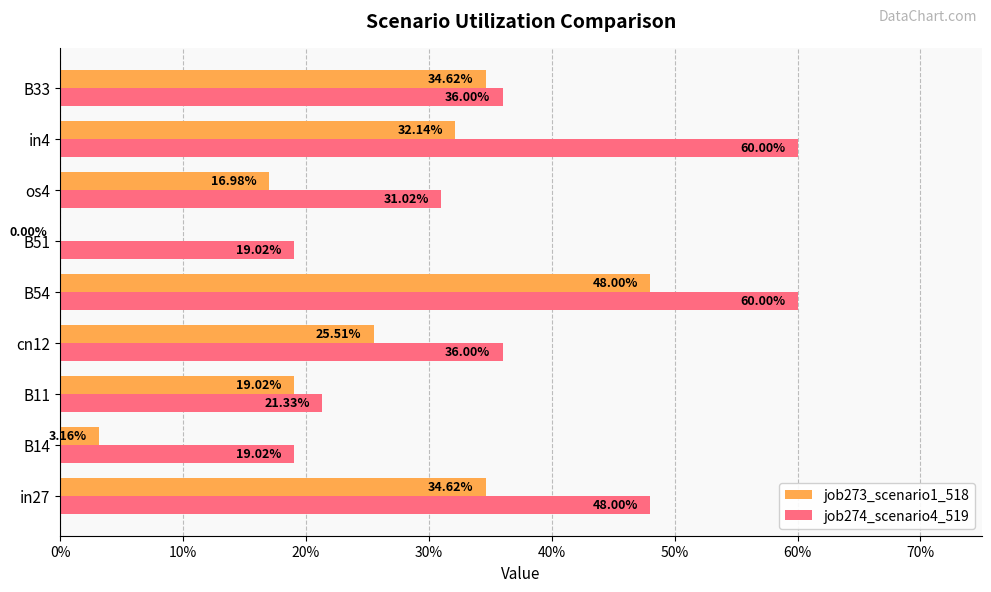

What are all the series names shown in the legend?

job273_scenario1_518, job274_scenario4_519